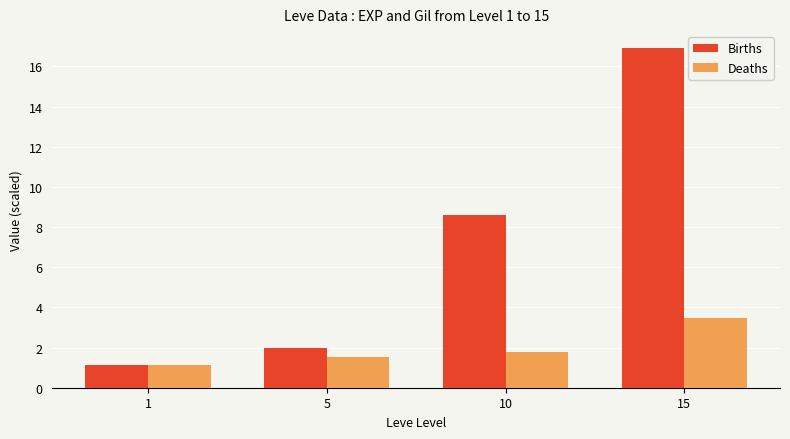

Reading left to right, extract all data points from this chart.

Births: 1=1.2	5=2.0	10=8.6	15=16.9
Deaths: 1=1.1	5=1.5	10=1.8	15=3.5